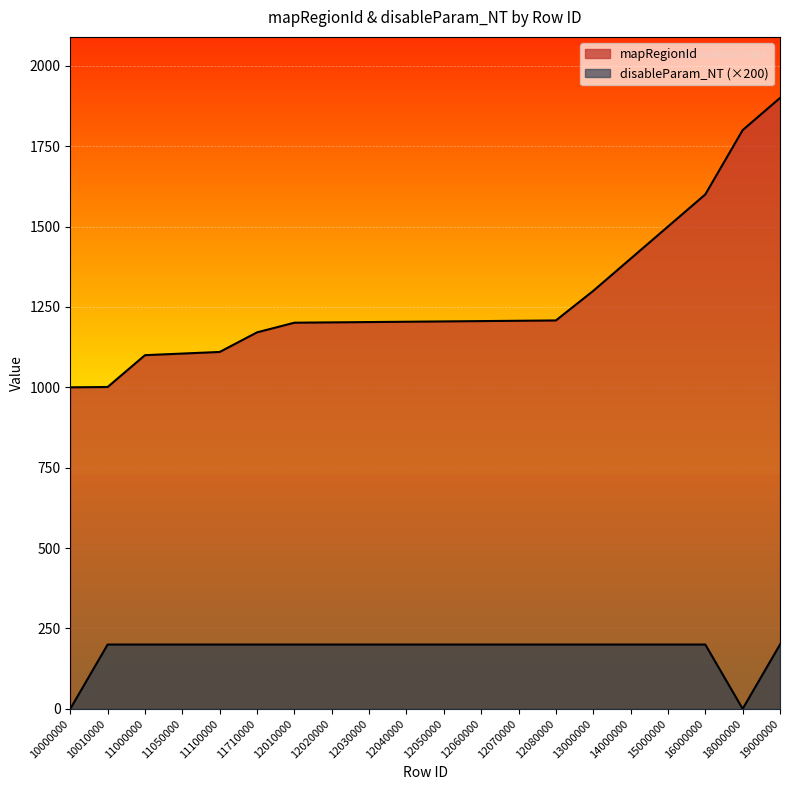

Rank the series by their average value, from highest to lowest.

mapRegionId, disableParam_NT